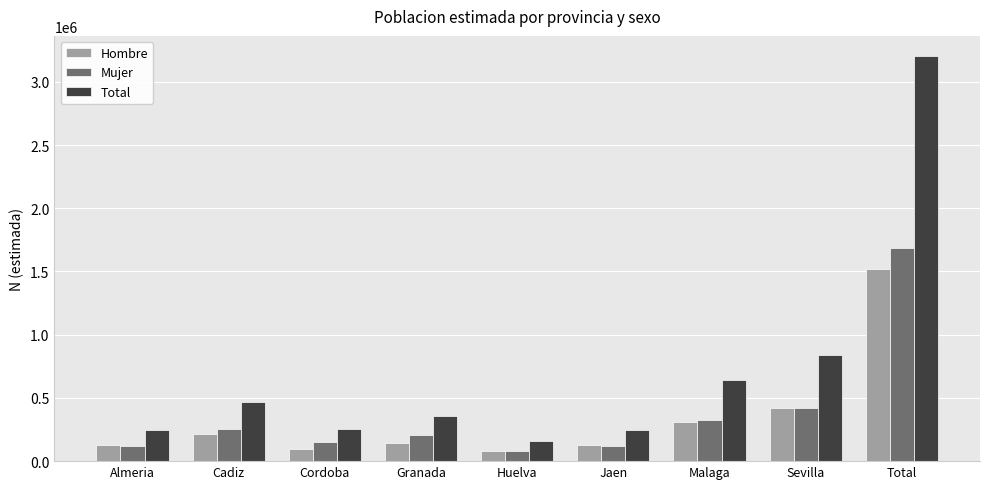

What is the difference between the maximum and second lowest values in the Hombre series?

1420867